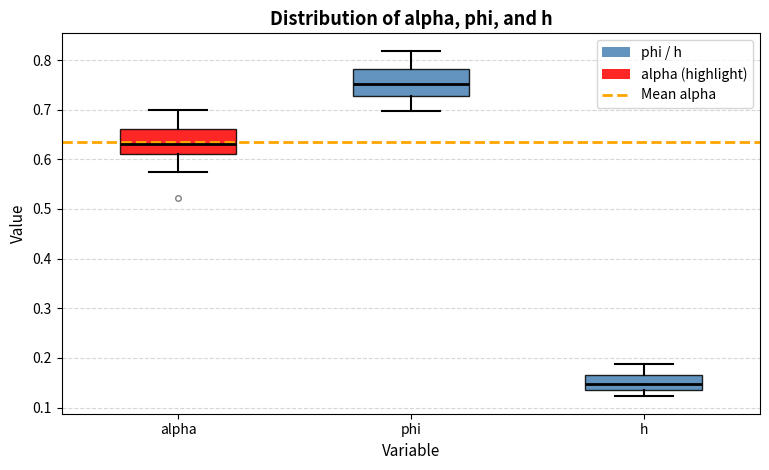

Where is the lower edge of the box for phi on the y-axis? The values are not printed on the chart, so give them approximately, as read against the axis.

0.73